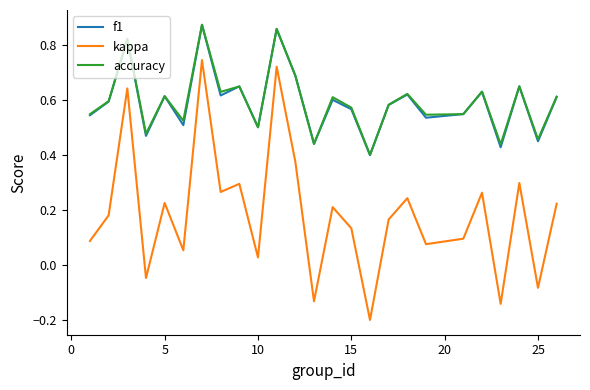

Which series has the largest range (max minus min)?

kappa